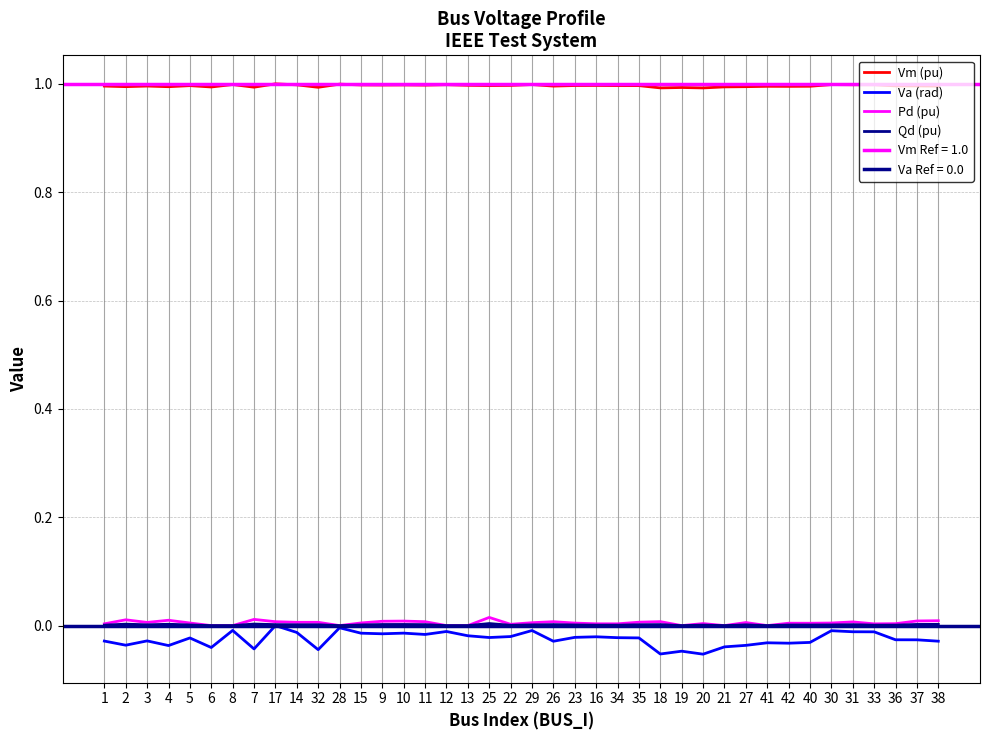

What is the label of the 7th point from the right?

40